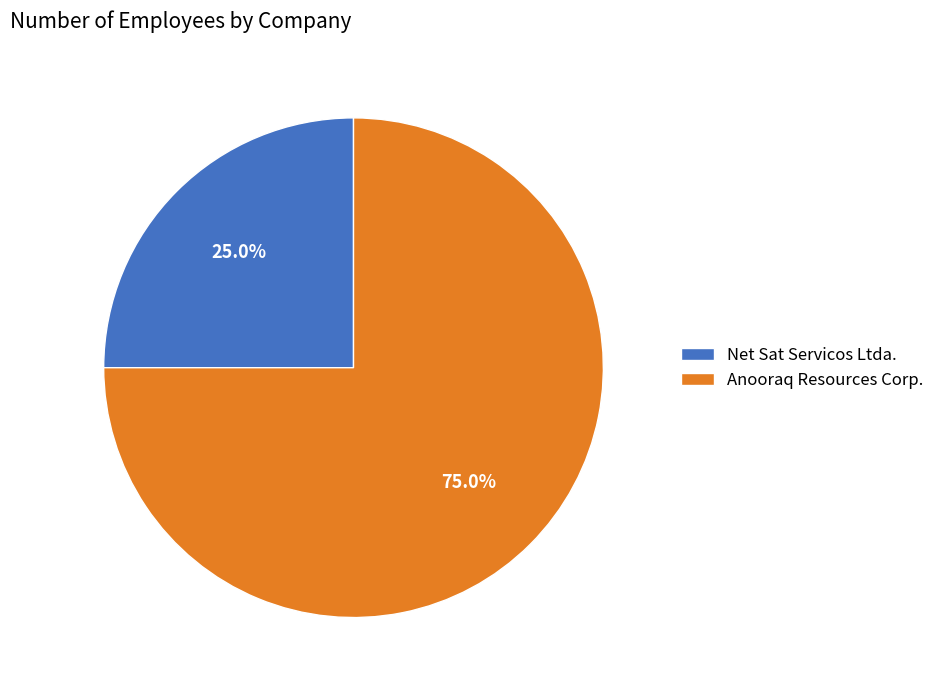

To the nearest percent, what is the combined percentage of Net Sat Servicos Ltda. and Anooraq Resources Corp.?

100%